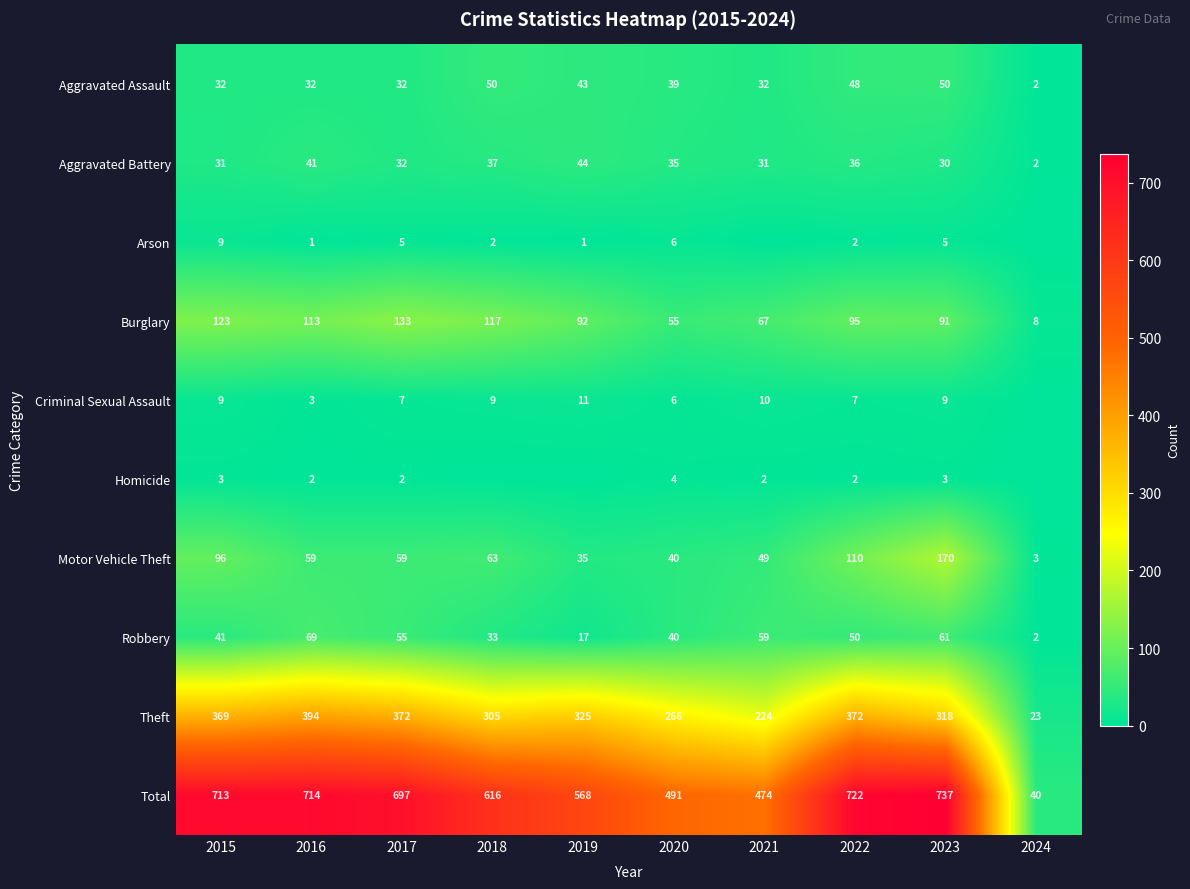

List the labels in order of Burglary value, smallest first.

2024, 2020, 2021, 2023, 2019, 2022, 2016, 2018, 2015, 2017